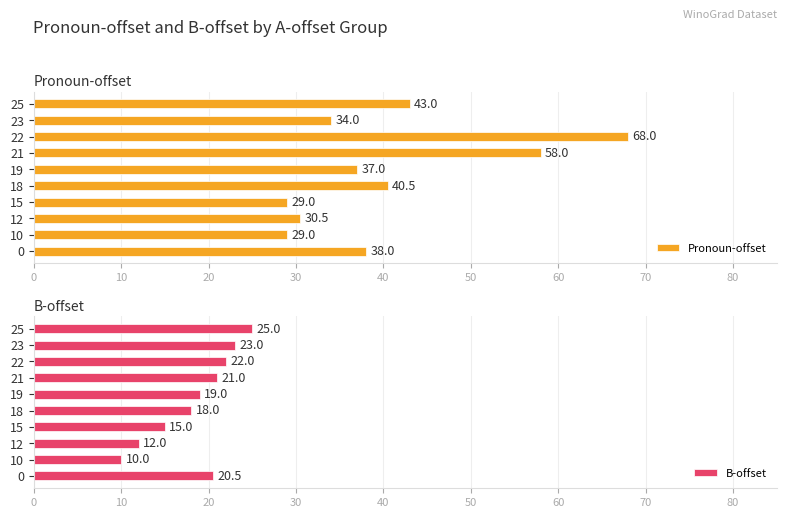

The value of Pronoun-offset at 15 is 9.0. True or false?

False